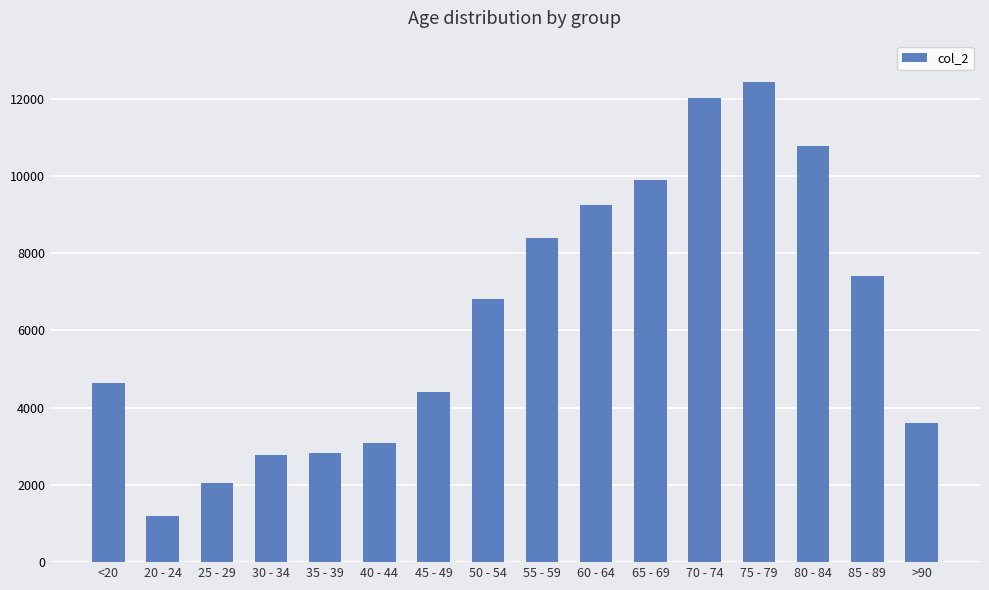

How many bars are there in total?

16